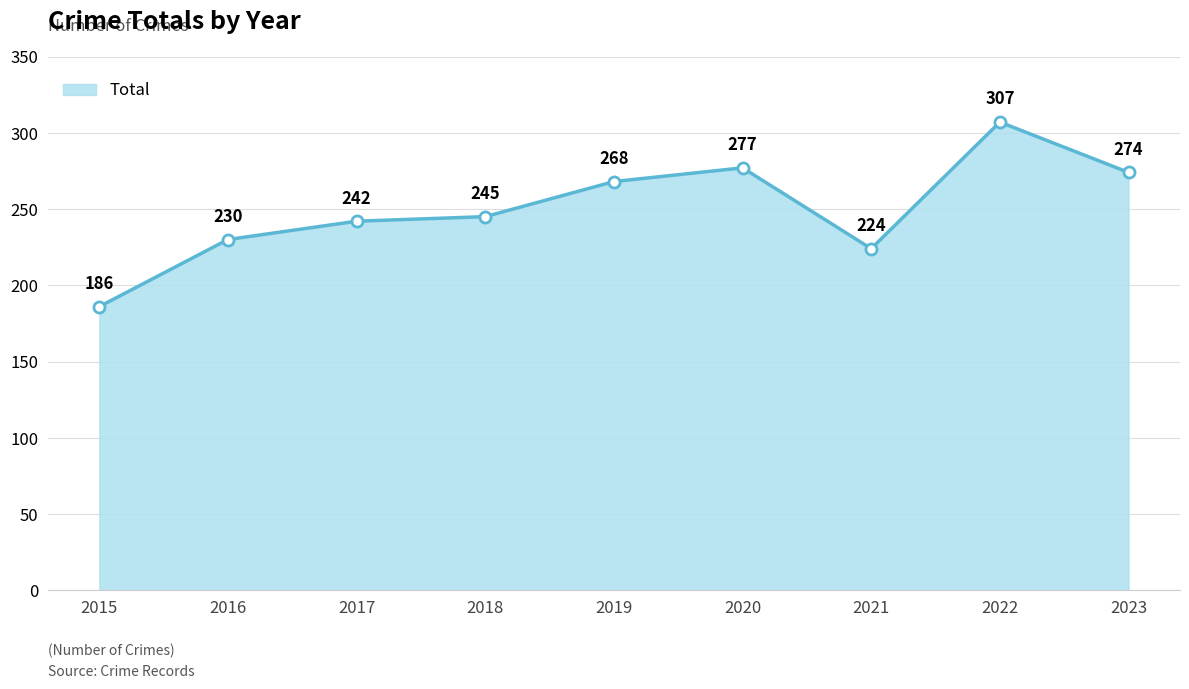

True or false: the data has more than 2 interior local peaks.

False